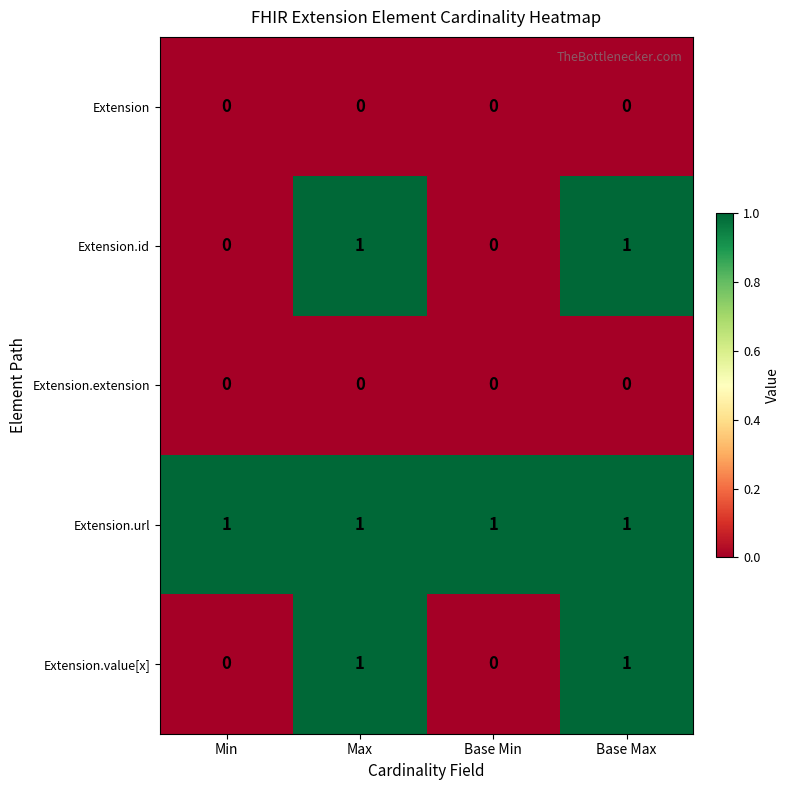

How many series are shown in this chart?

5